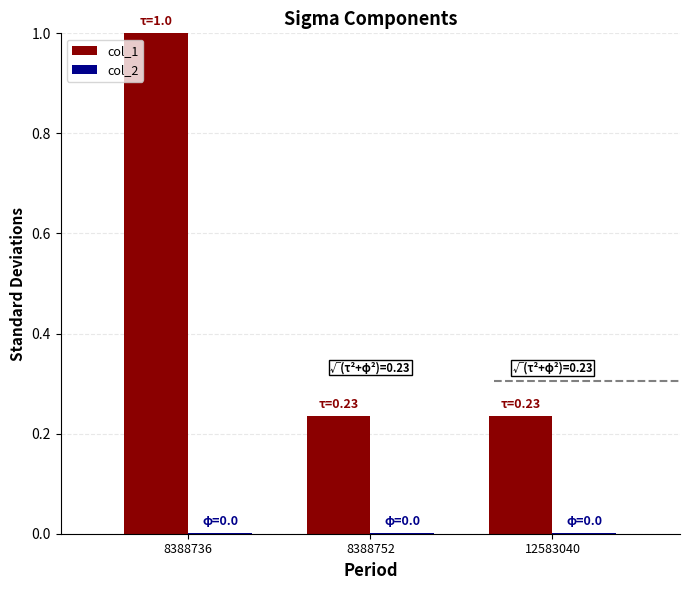

What is the highest value of the col_1 series?

1.0